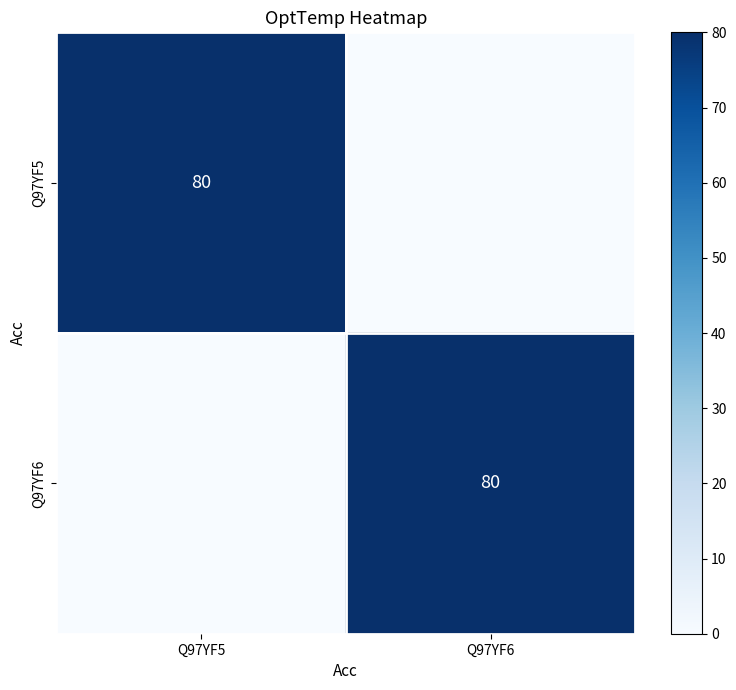

What is the difference between the highest and lowest values at Q97YF5?

80